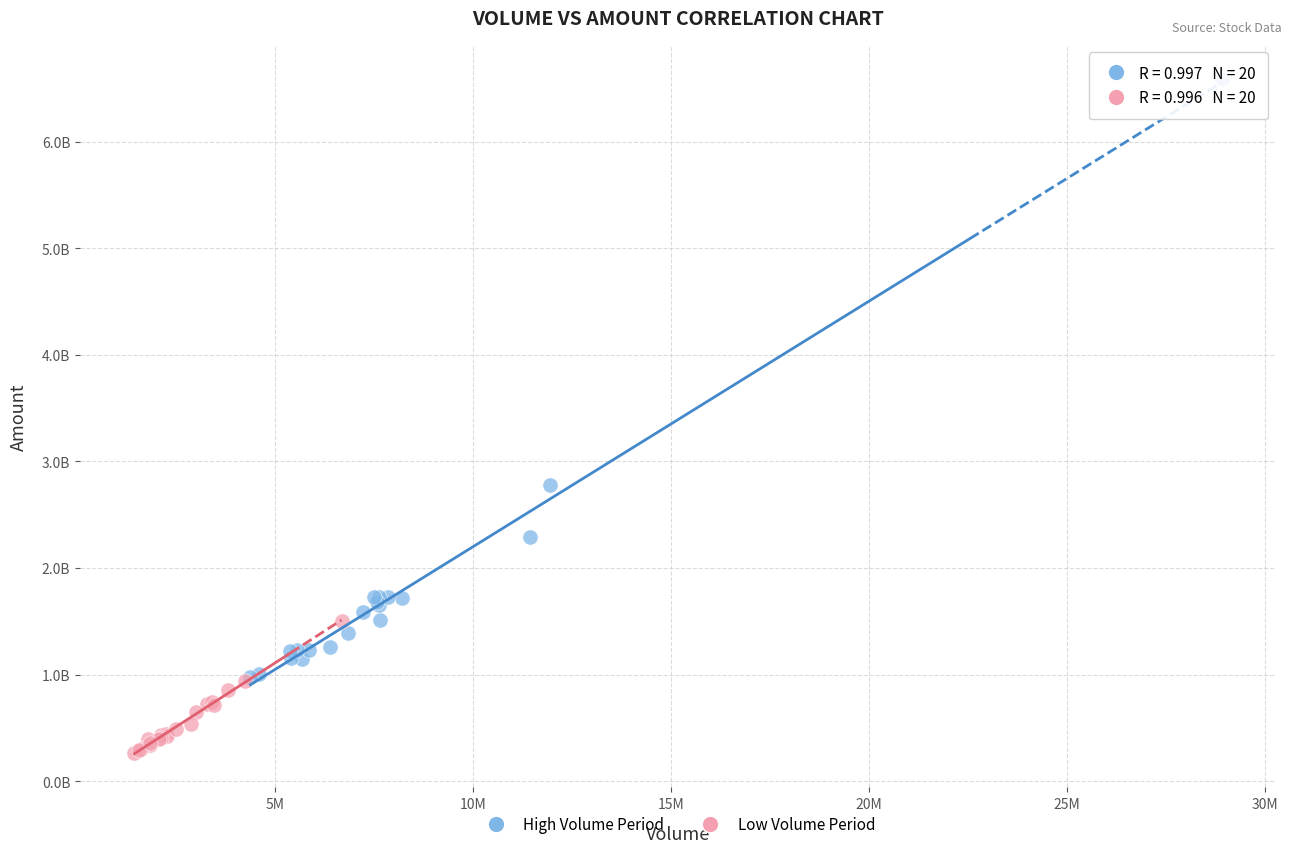

What are all the series names shown in the legend?

High Volume Period, Low Volume Period